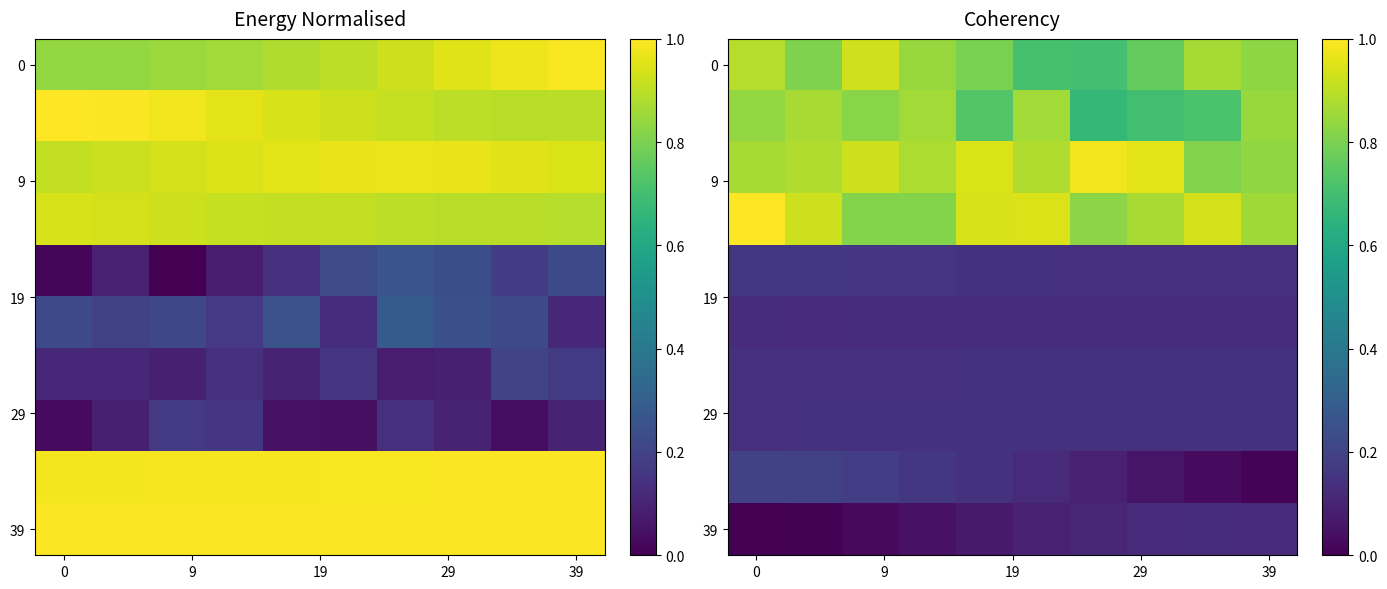

Which has a higher value, 5 or 9?

9